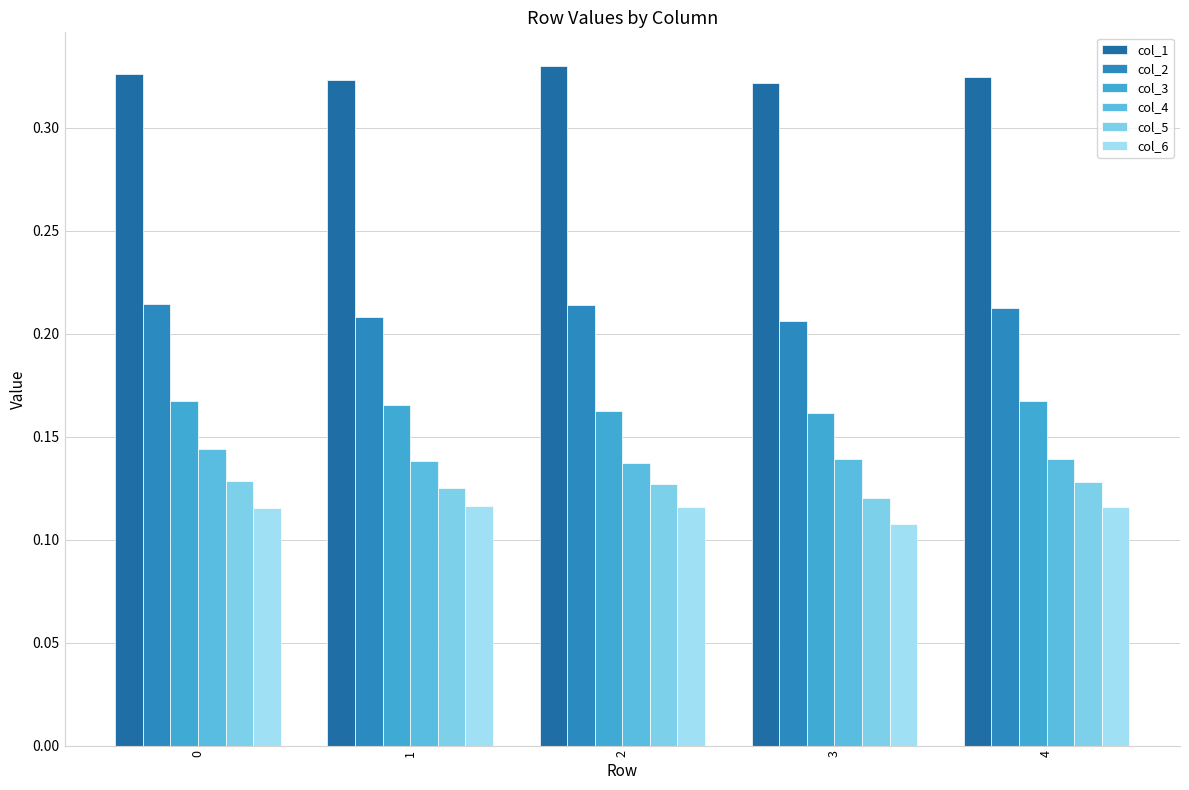

What is the sum of the col_4 values at 4 and 1?

0.3